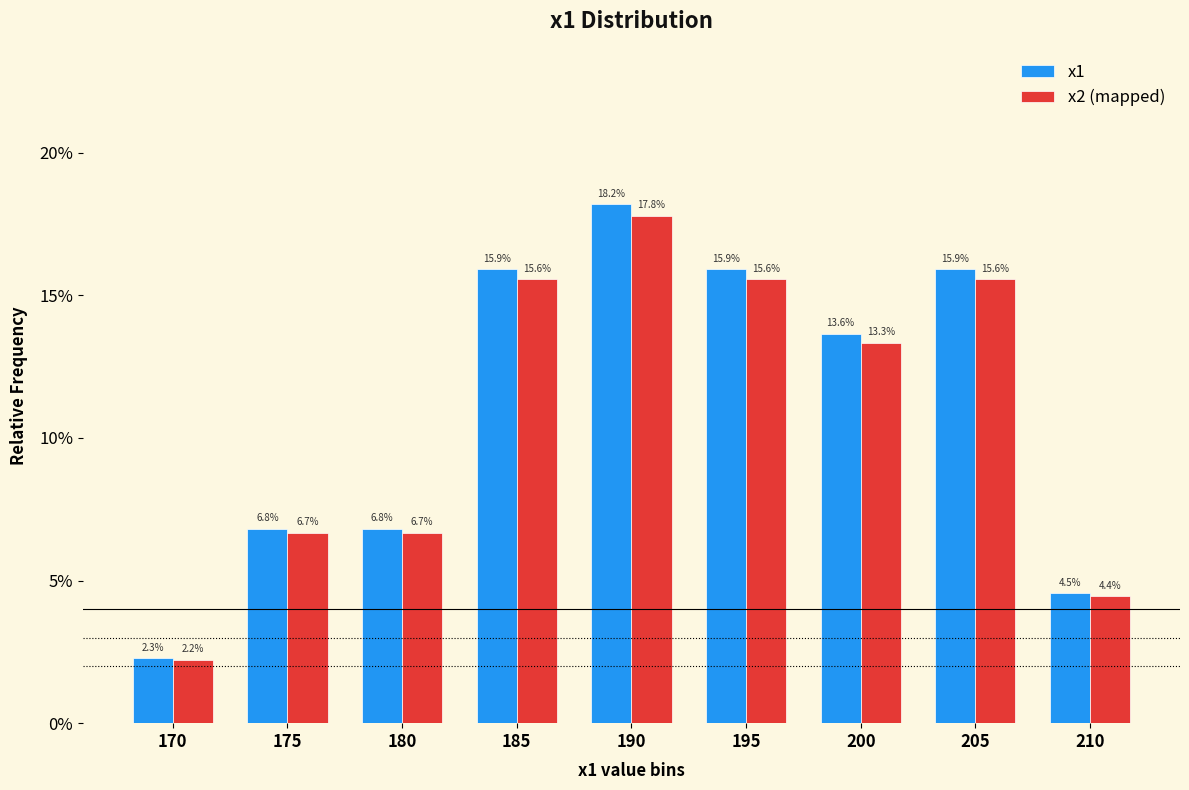

At which label is x1 closest to 0?

170